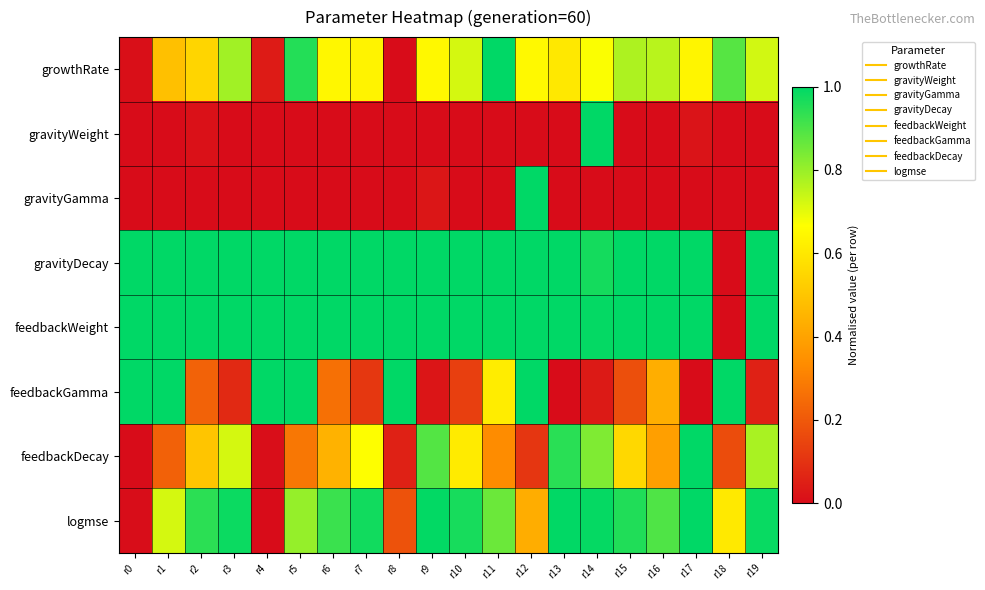

What is the greatest value displayed?

1.0